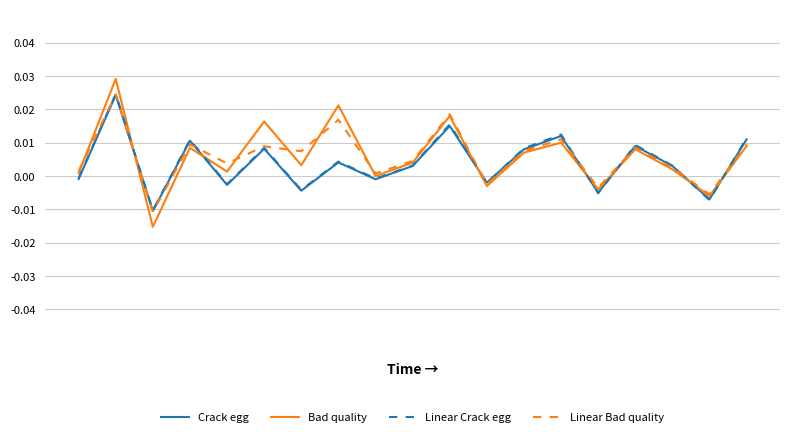

Which series has the widest spread of values?

Bad quality